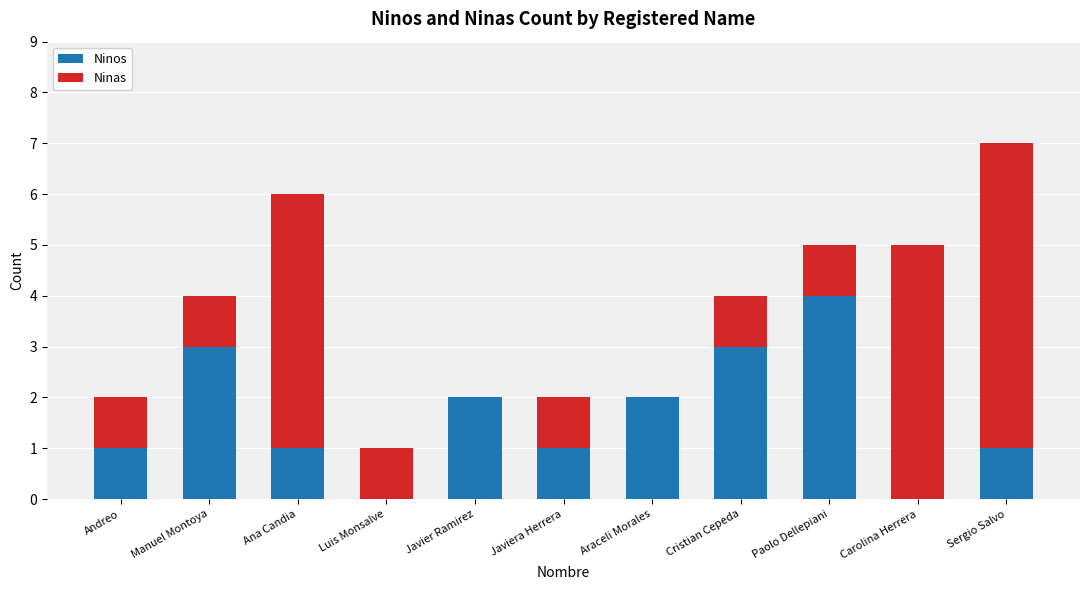

At which category is the sum across all series the highest?

Sergio Salvo